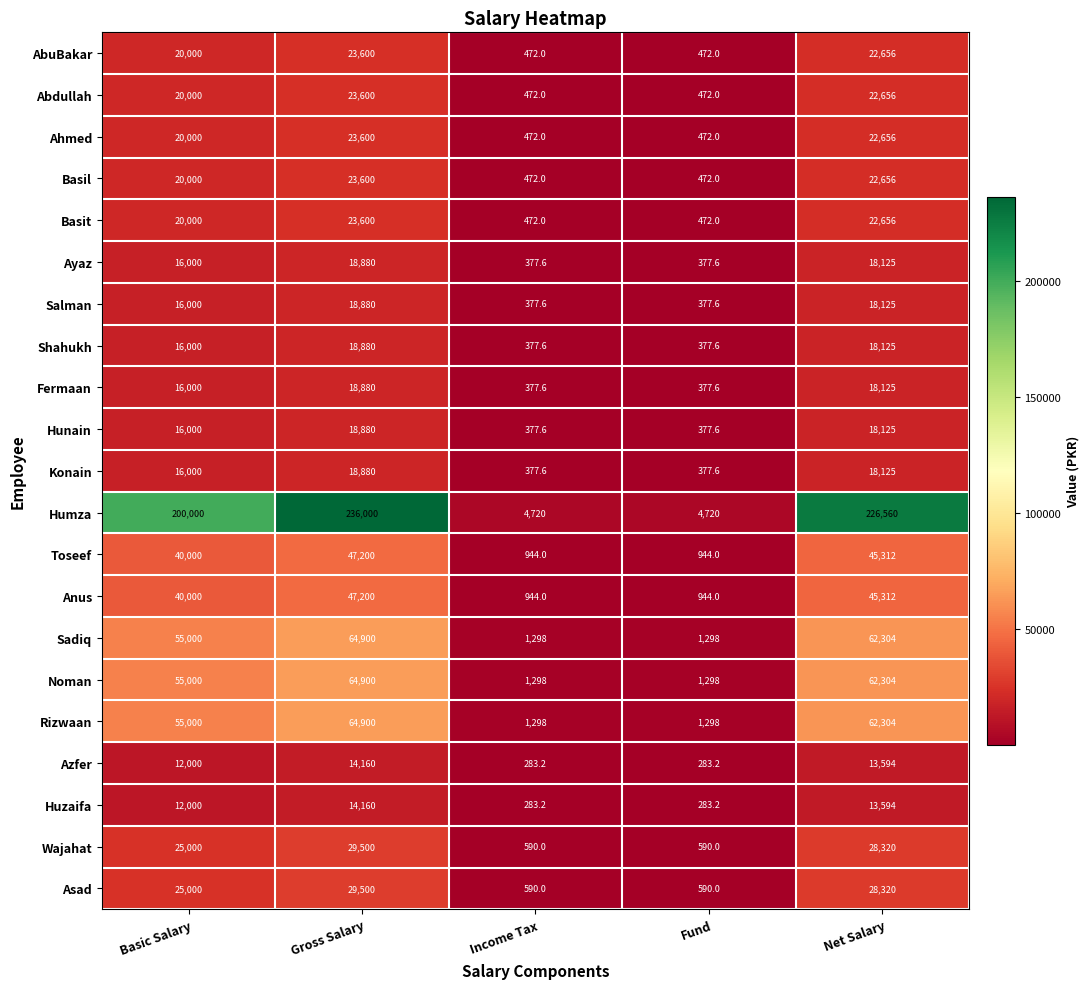

What is the minimum value for Asad?

590.0